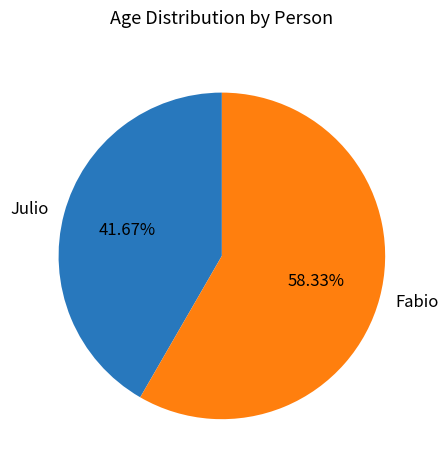

Between Julio and Fabio, which is larger?

Fabio